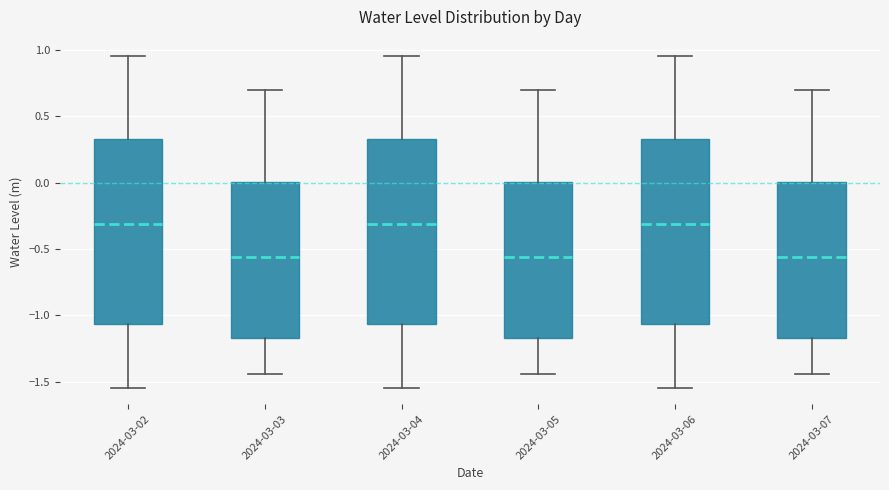

Where does the median line of the box for 2024-03-02 sit on the y-axis? The values are not printed on the chart, so give them approximately, as read against the axis.

-0.30